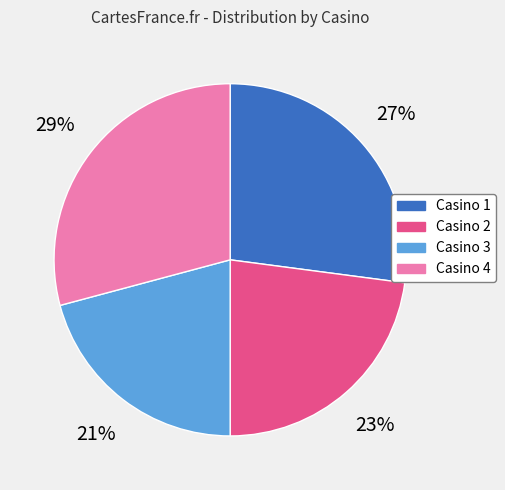

Is it true that Casino 4 is 20% of the pie?

False